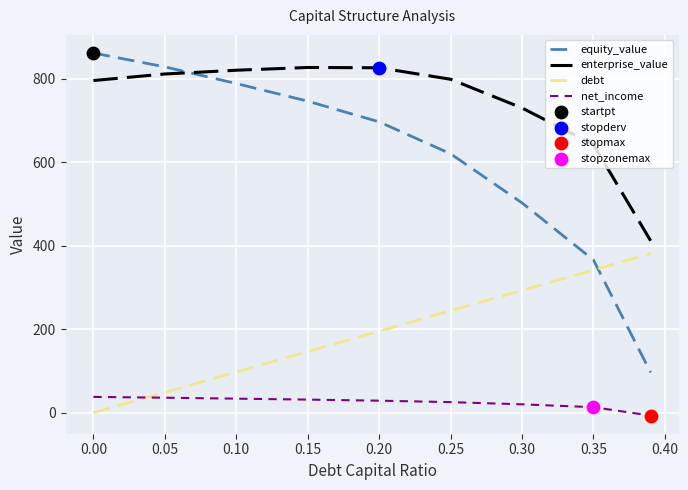

Which series has the largest total across all categories?

enterprise_value